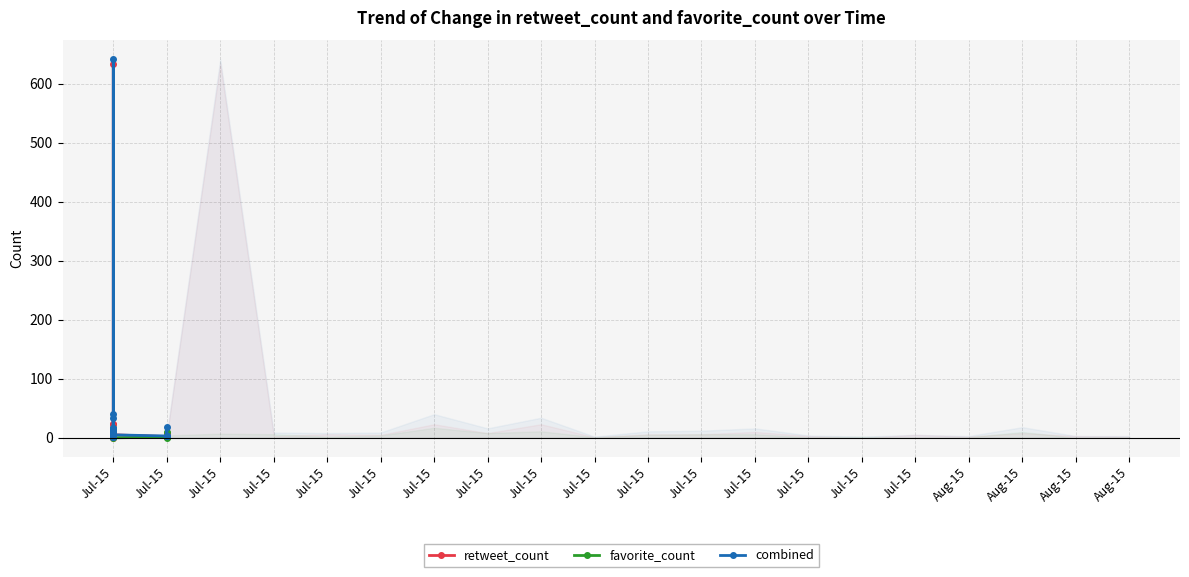

At how many categories does at least one series exceed 637?

1